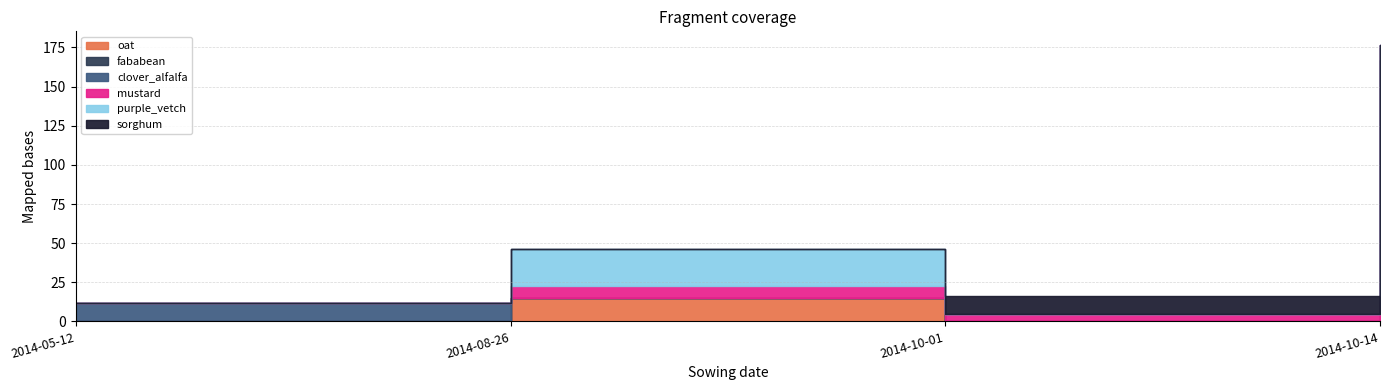

True or false: clover_alfalfa has a value of -3.9 at 2014-10-01.

False